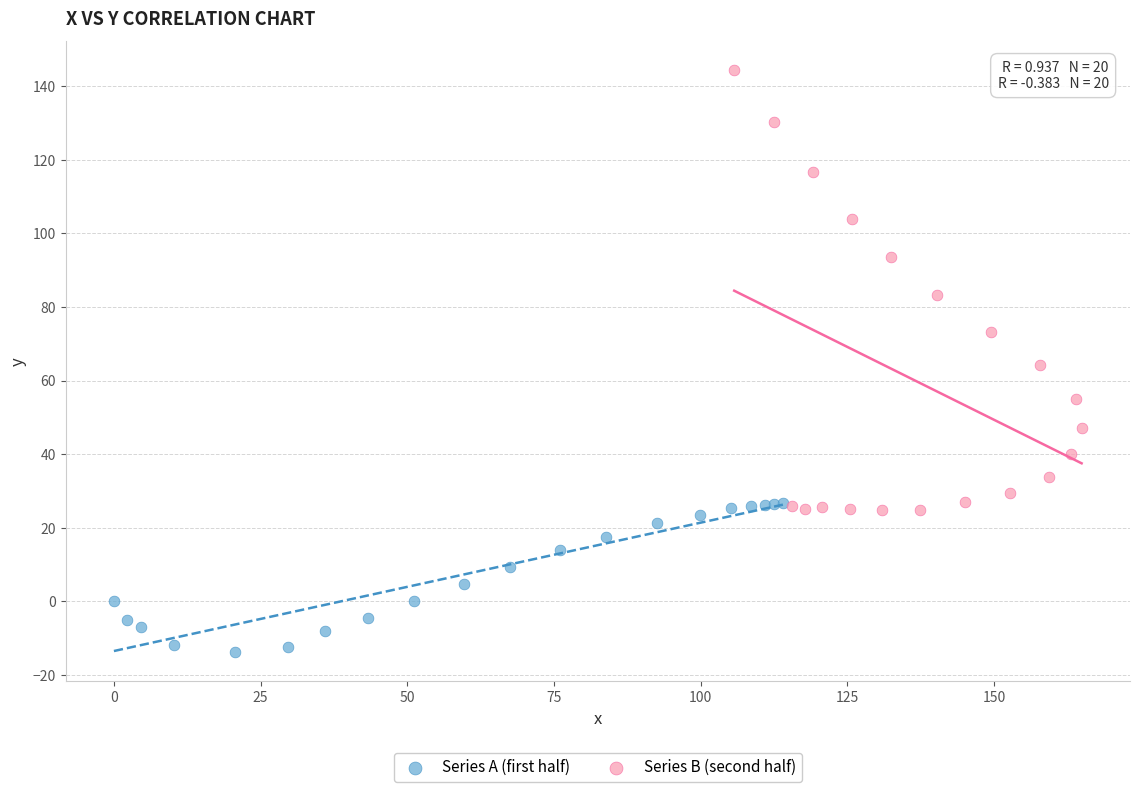

What are all the series names shown in the legend?

Series A (first half), Series B (second half)